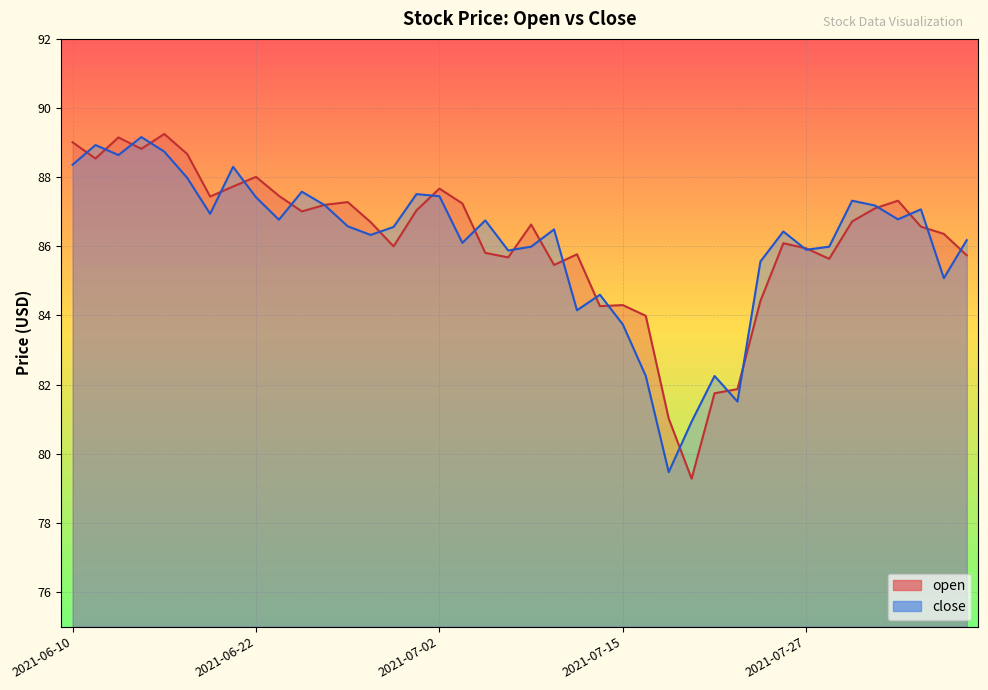

The value of close at 2021-07-20 is 121.1. True or false?

False